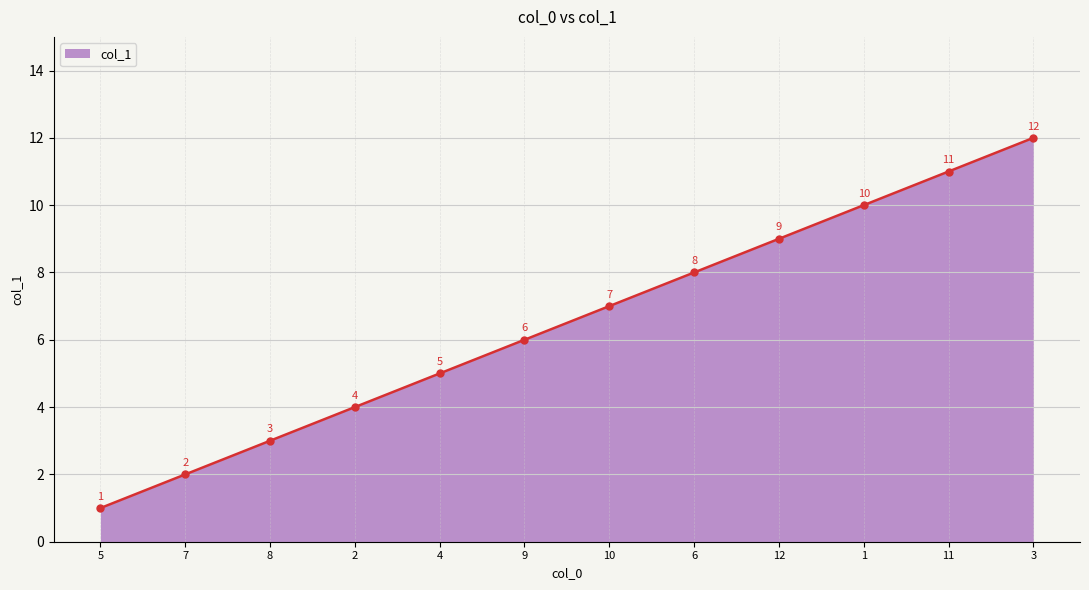

Rank the categories by value from highest to lowest.

3, 11, 1, 12, 6, 10, 9, 4, 2, 8, 7, 5